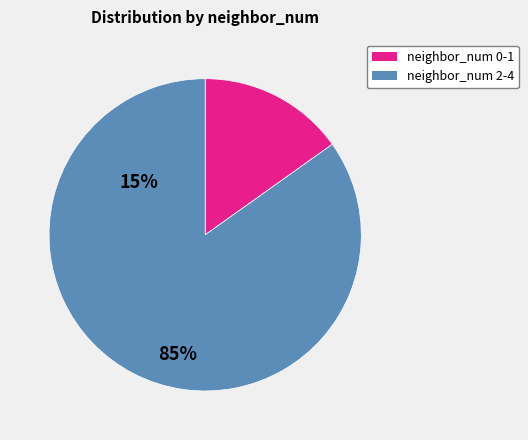

Does any single category account for the majority?

Yes